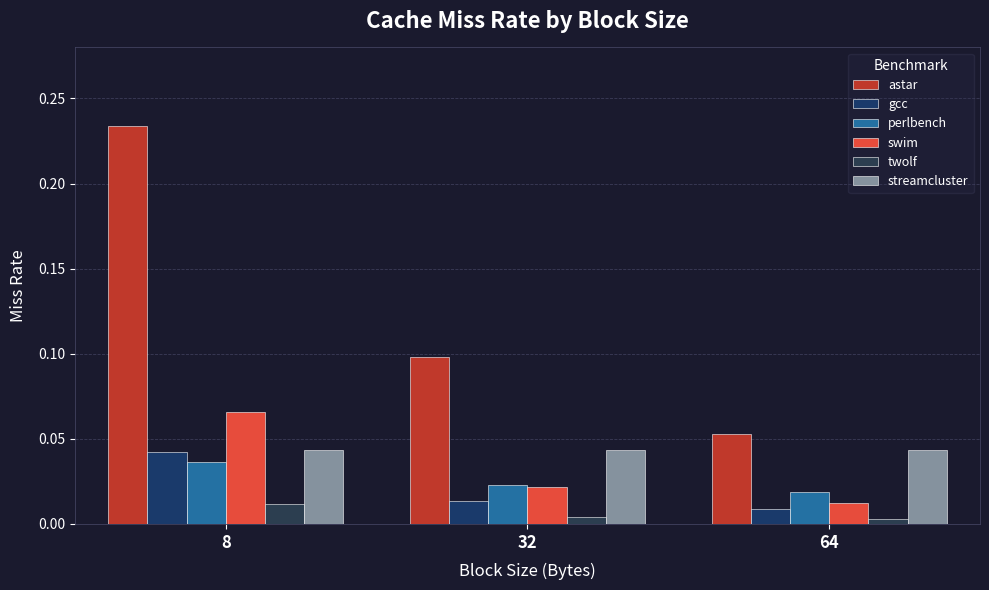

What is the maximum value for swim?

0.1